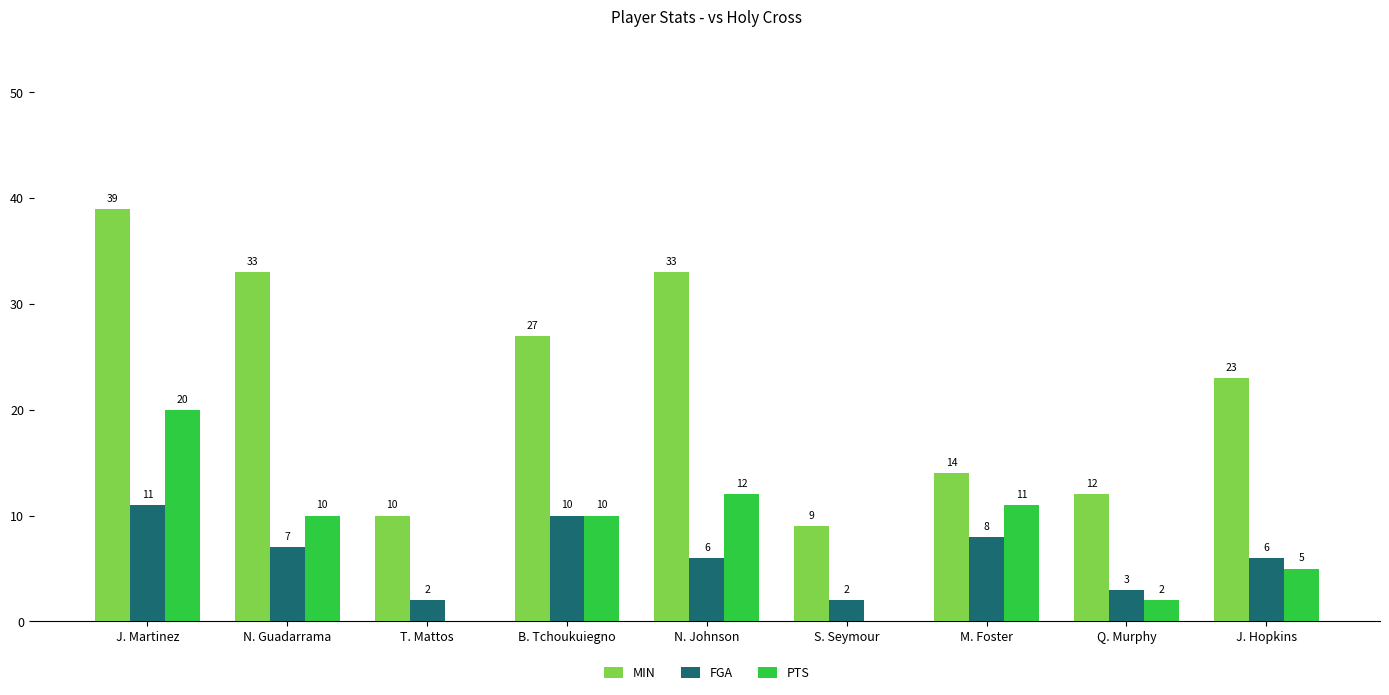

Is it true that MIN equals 2 at T. Mattos?

False